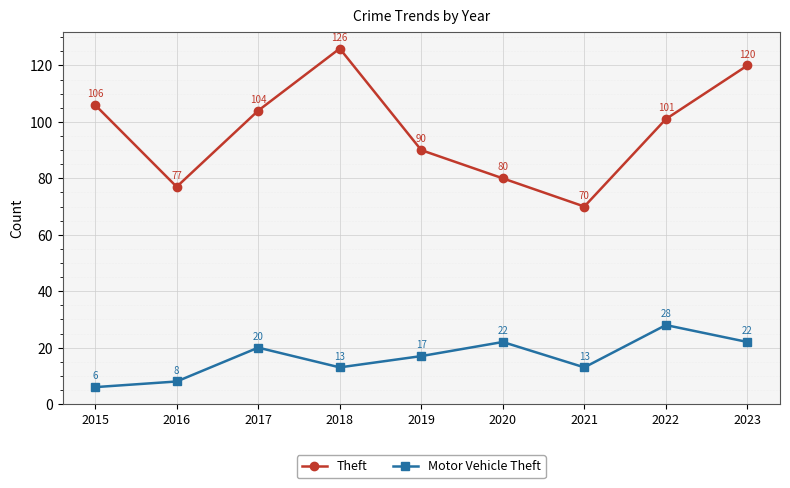

Which label corresponds to the largest value in the chart?

2018